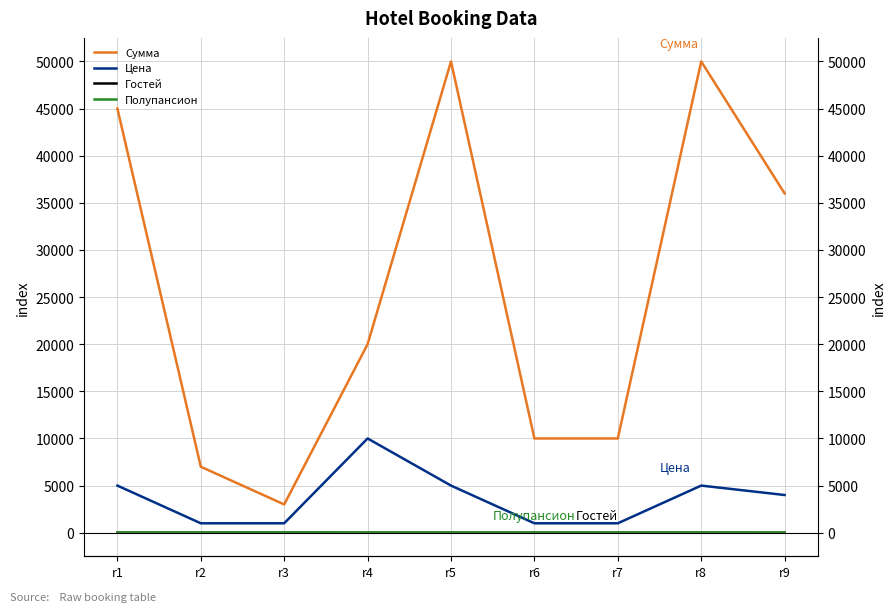

At which label is Цена closest to 5500?

r1